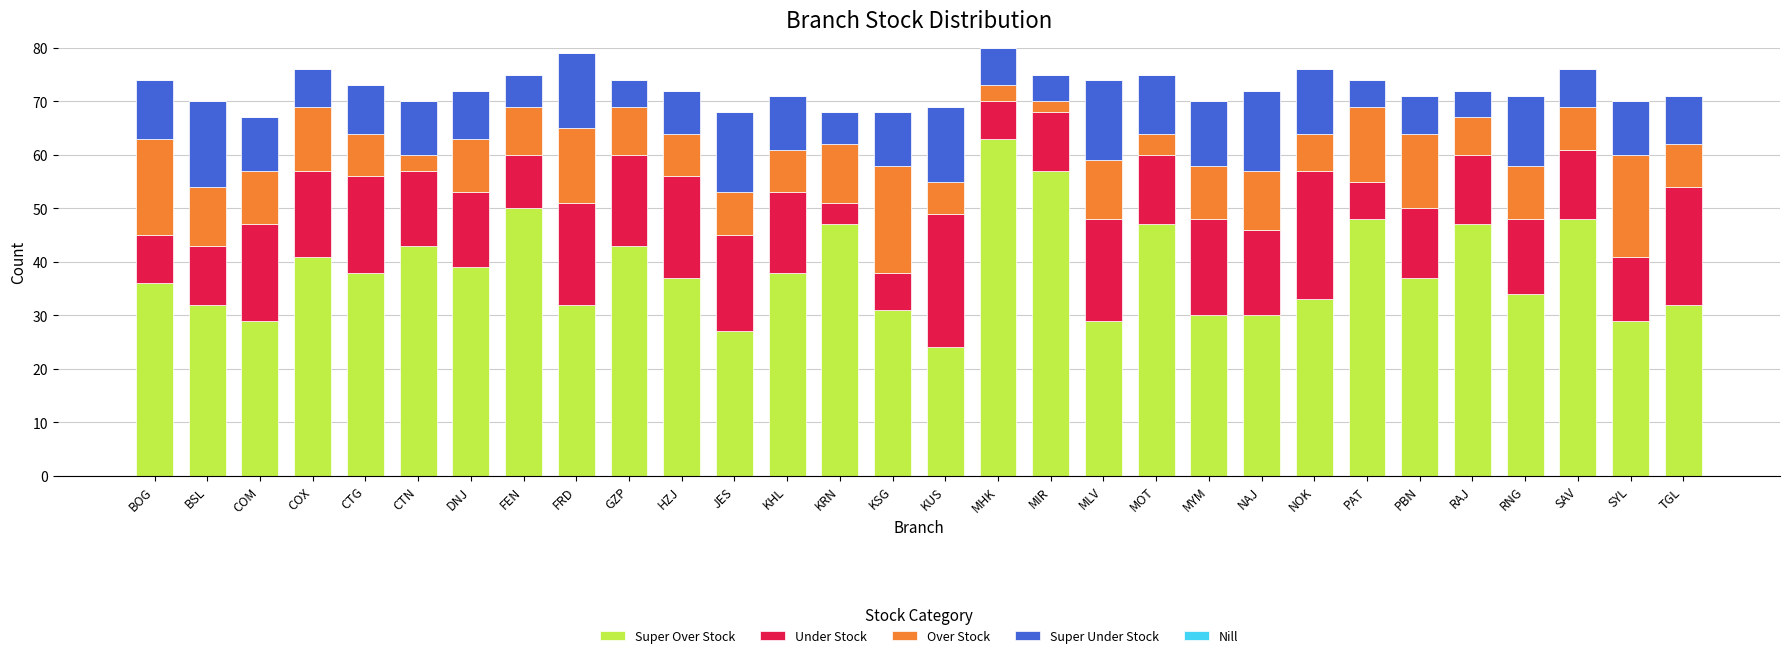

Count the number of categories in the chart.

30